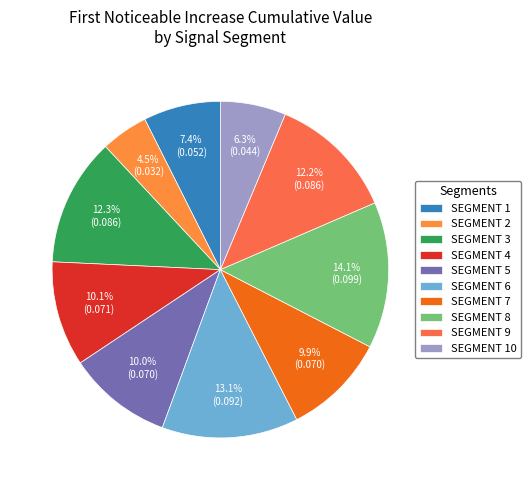

What is the smallest slice in the pie chart?

SEGMENT 2